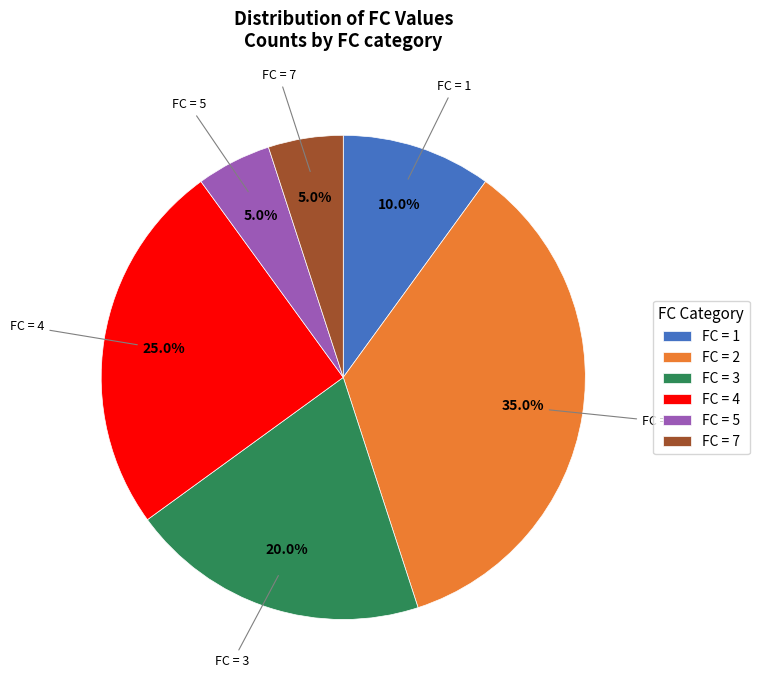

Which category has the biggest portion of the pie?

FC = 2